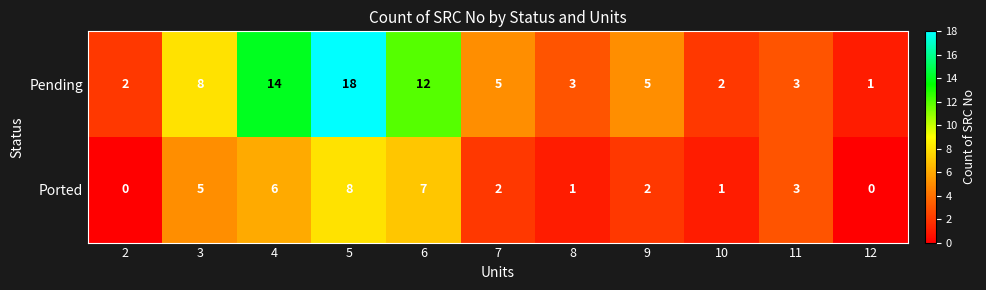

Reading right to left, what are all the values shown in this chart?

Pending: 12=1	11=3	10=2	9=5	8=3	7=5	6=12	5=18	4=14	3=8	2=2
Ported: 12=0	11=3	10=1	9=2	8=1	7=2	6=7	5=8	4=6	3=5	2=0